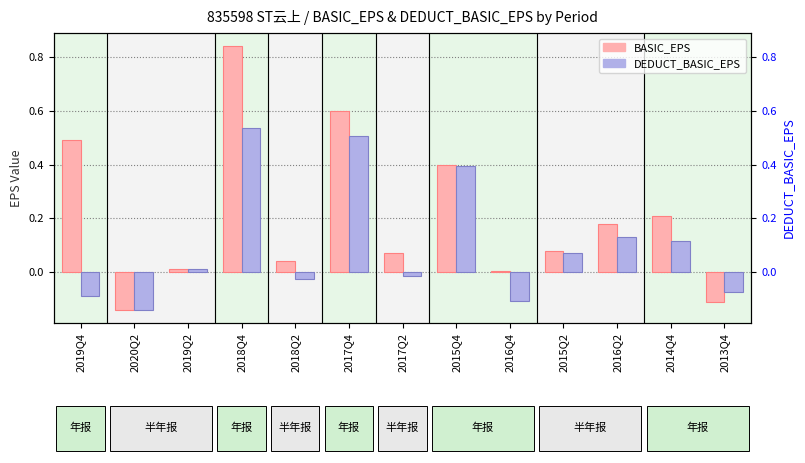

Reading left to right, extract all data points from this chart.

BASIC_EPS: 2019Q4=0.5	2020Q2=-0.1	2019Q2=0.0	2018Q4=0.8	2018Q2=0.0	2017Q4=0.6	2017Q2=0.1	2015Q4=0.4	2016Q4=0.0	2015Q2=0.1	2016Q2=0.2	2014Q4=0.2	2013Q4=-0.1
DEDUCT_BASIC_EPS: 2019Q4=-0.1	2020Q2=-0.1	2019Q2=0.0	2018Q4=0.5	2018Q2=-0.0	2017Q4=0.5	2017Q2=-0.0	2015Q4=0.4	2016Q4=-0.1	2015Q2=0.1	2016Q2=0.1	2014Q4=0.1	2013Q4=-0.1